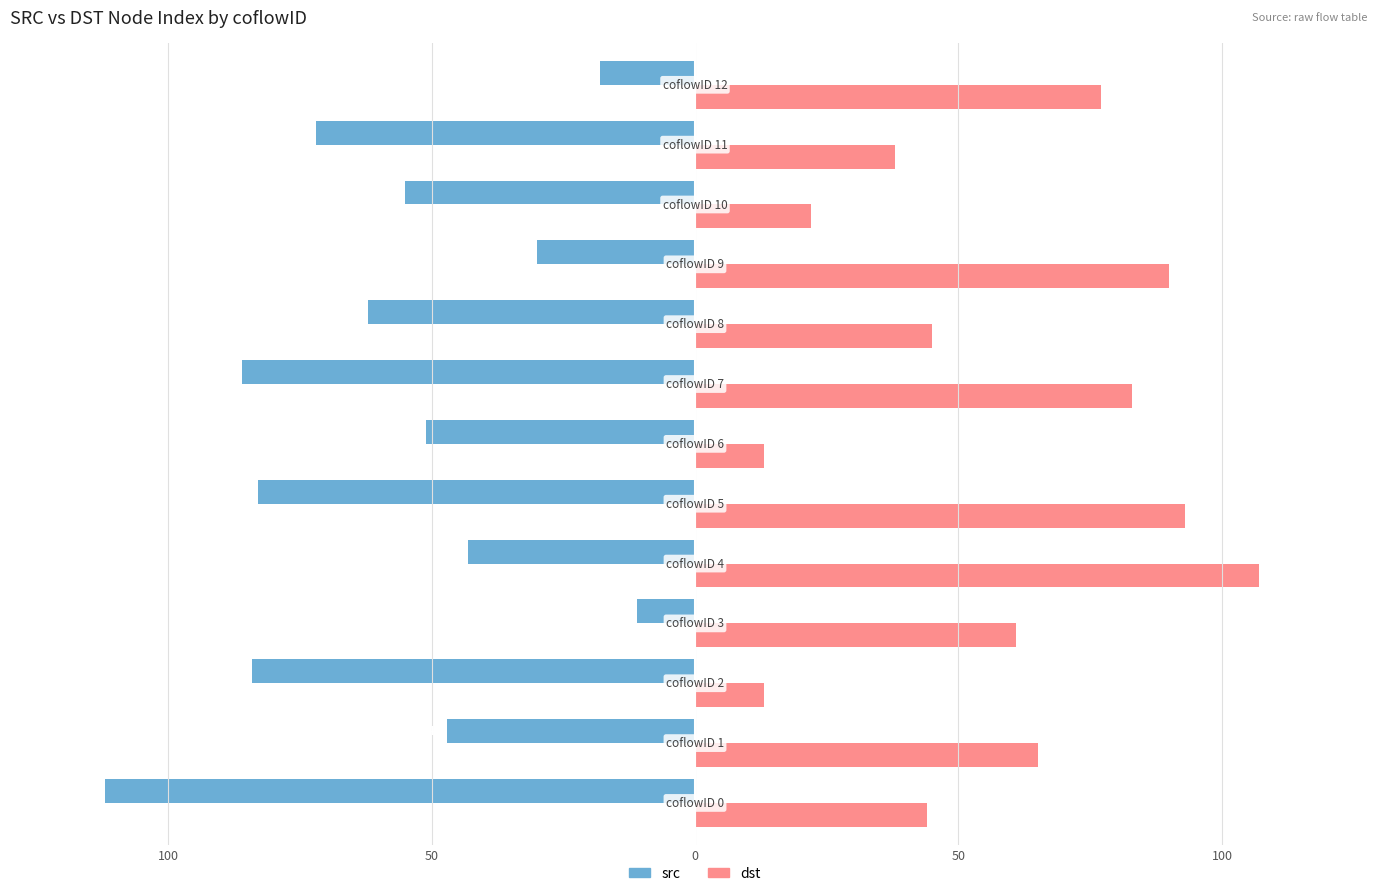

What are all the series names shown in the legend?

src, dst